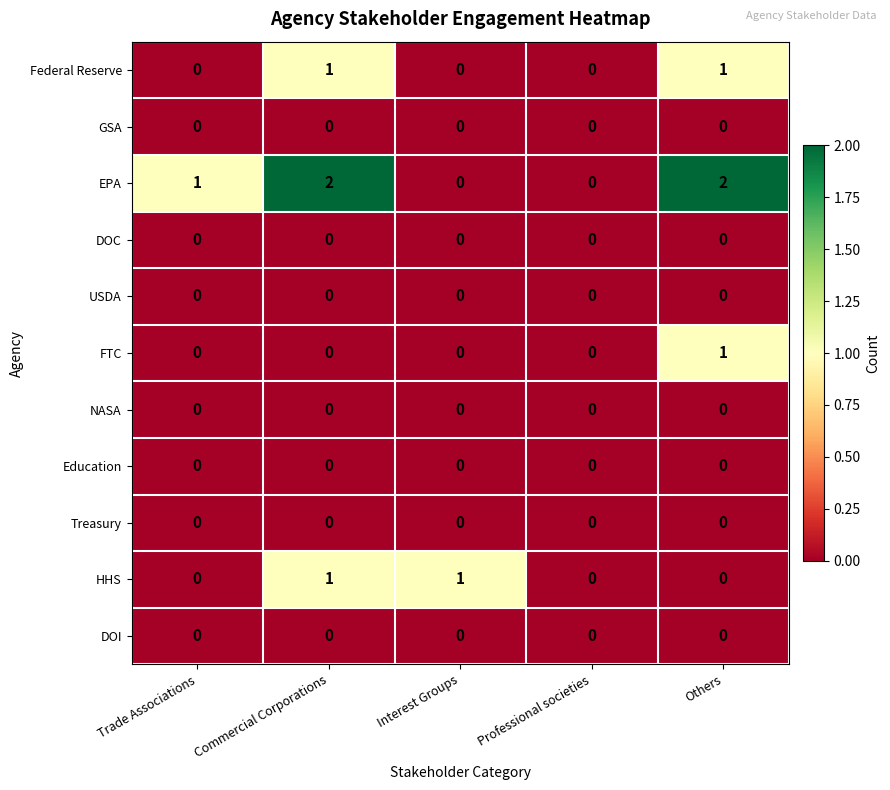

Which series has the largest total across all categories?

EPA